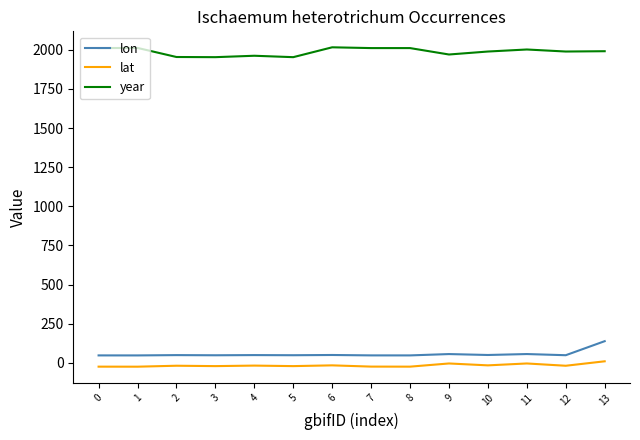

What is the sum of the year values at 12 and 3?

3942.0